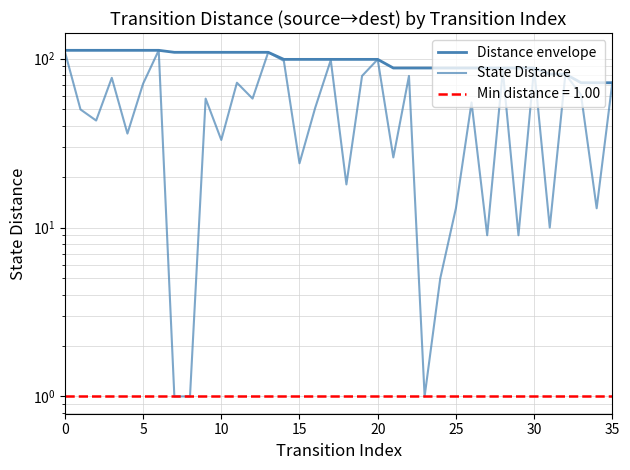

Does the chart have visible grid lines?

Yes